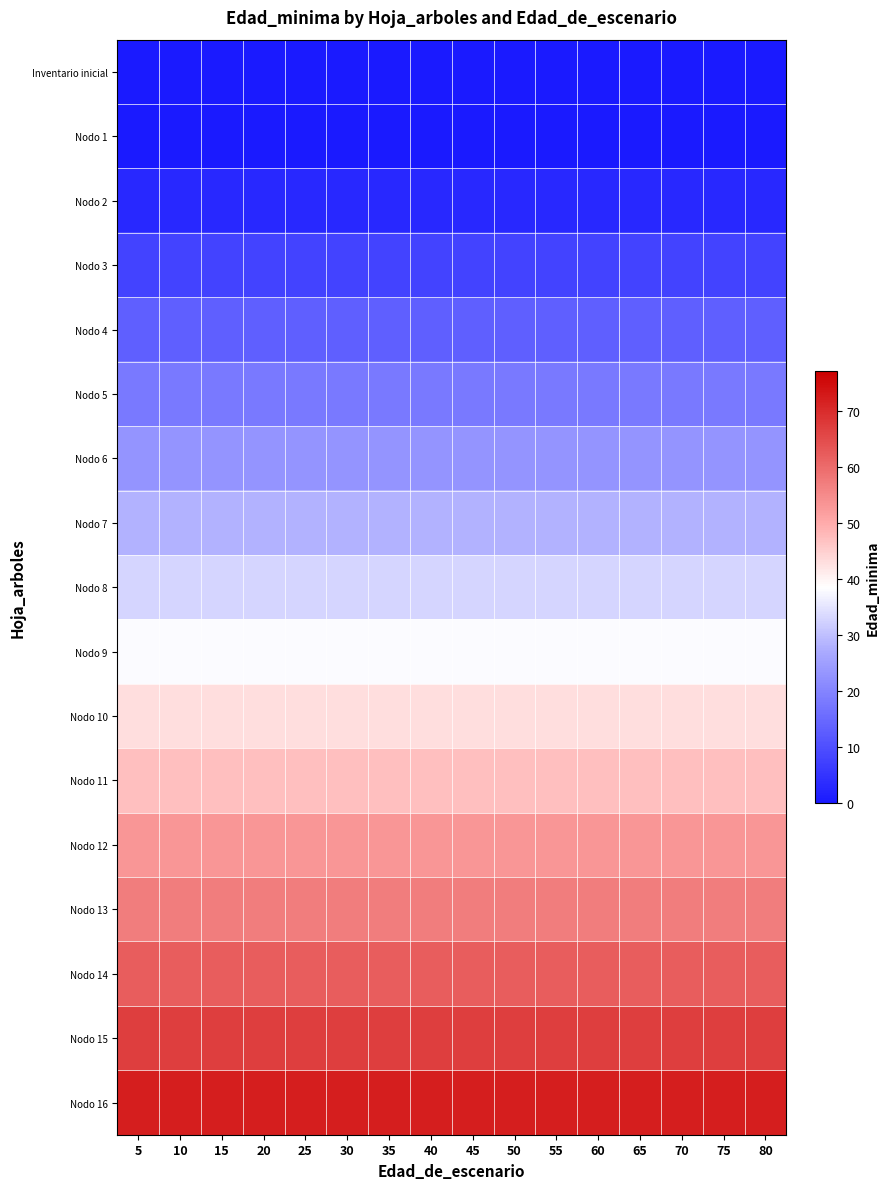

What is the difference between the highest and lowest values at 50?

72